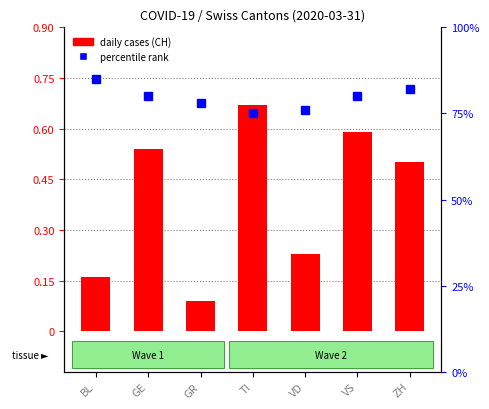

Is it true that daily cases (CH) equals 59 at VS?

True